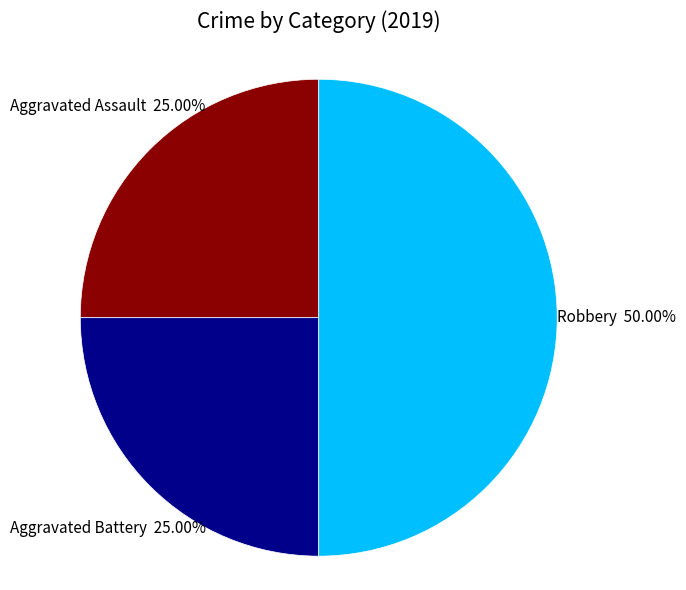

To the nearest percent, what is the difference between the largest and smallest slice percentages?

25%